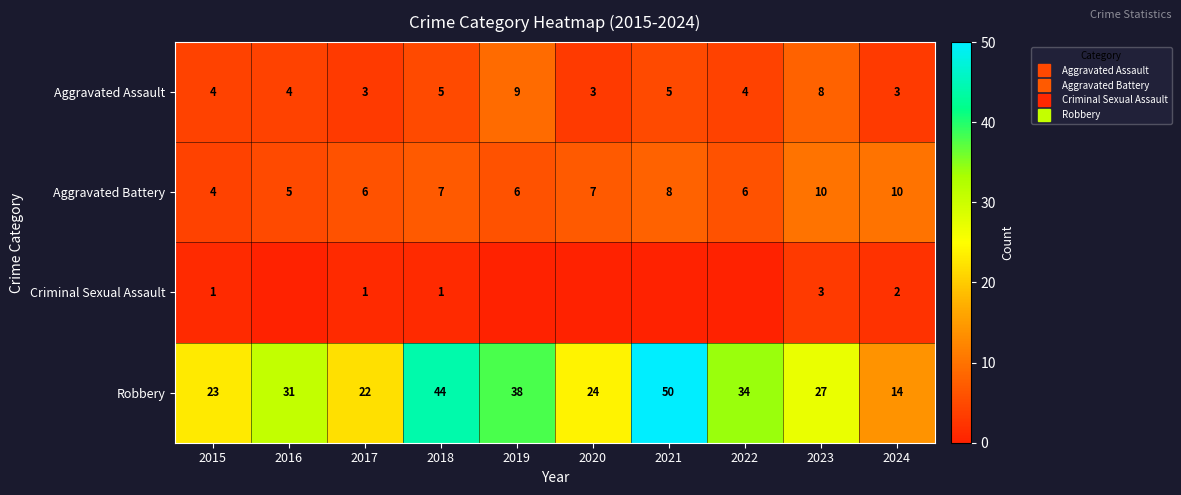

At which label is Robbery closest to 32?

2016